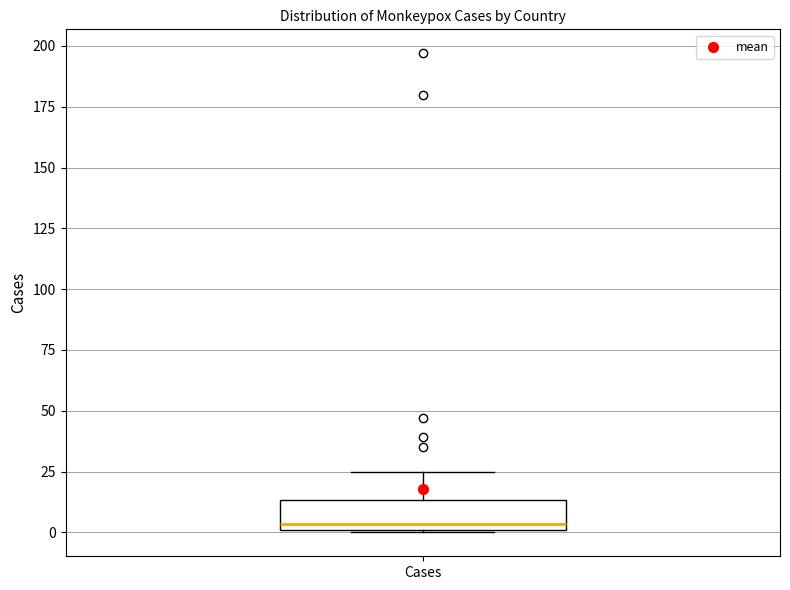

Read this box plot against the y-axis: the position of the median line, the range covered by the box, and the ends of both whiskers. The values are not printed on the chart, so give them approximately, as read against the axis.

median 5, box 0 to 15, whiskers 0 to 25